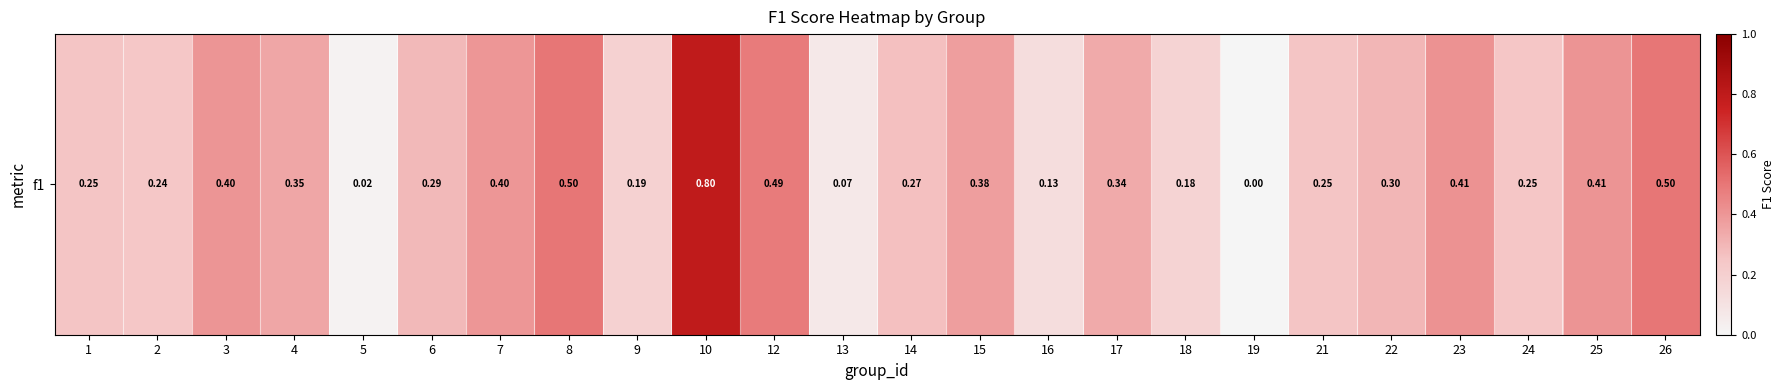

The chart shows a value of 0.5 at 12. True or false?

True